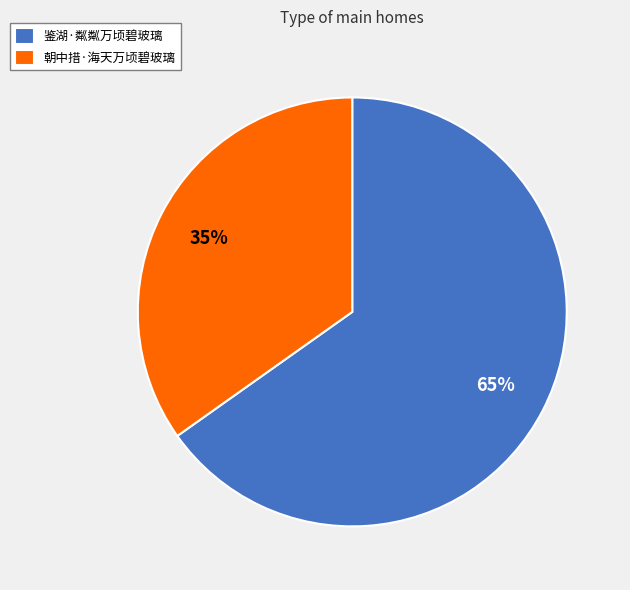

To the nearest percent, what is the average slice percentage?

50%